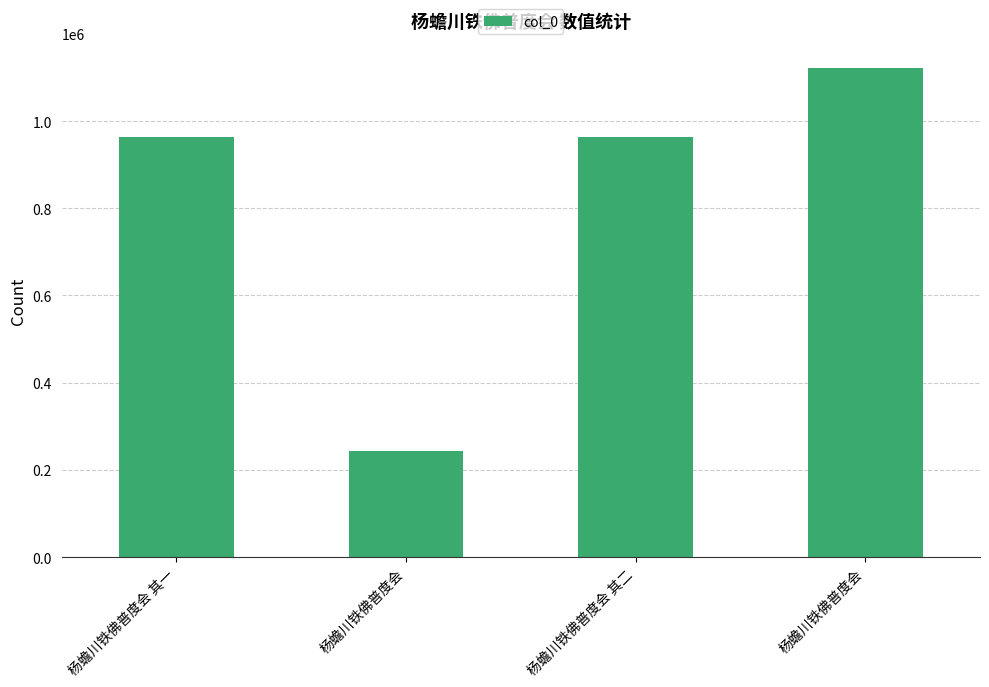

Does the chart contain any negative values?

No